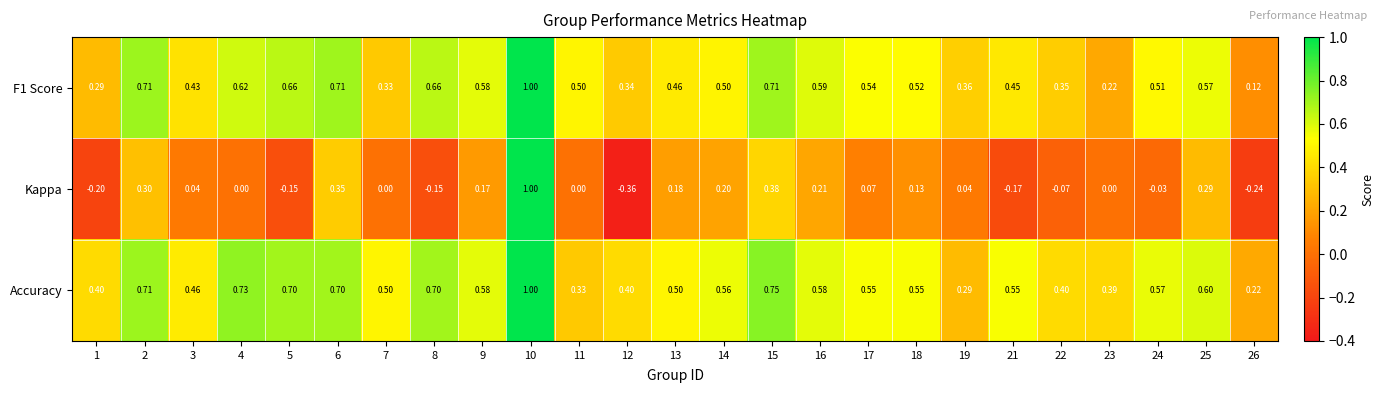

Which series has the widest spread of values?

Kappa